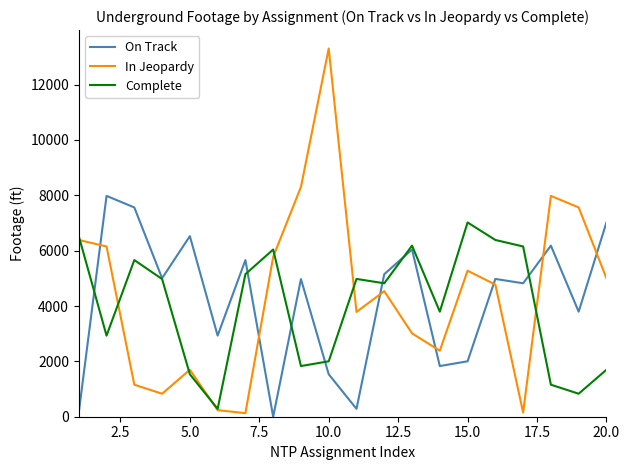

Does the chart have visible grid lines?

No